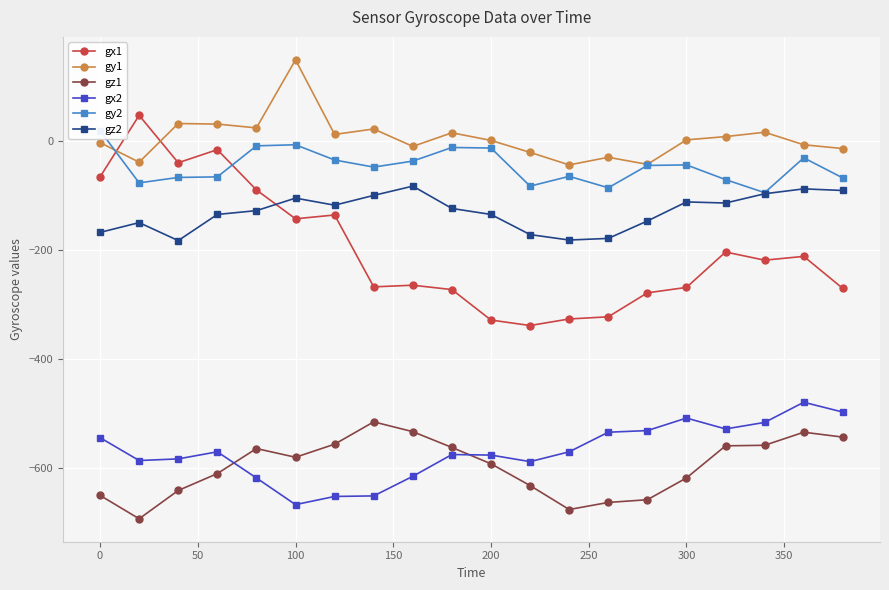

True or false: gz1 has a value of -580 at 100.

True